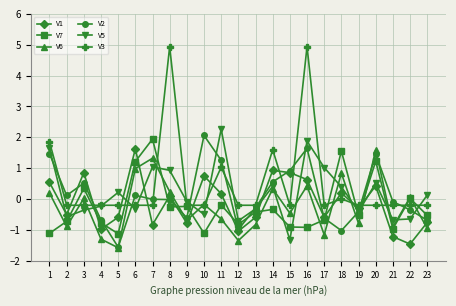

What is the difference between the maximum and minimum values in the V5 series?

3.6